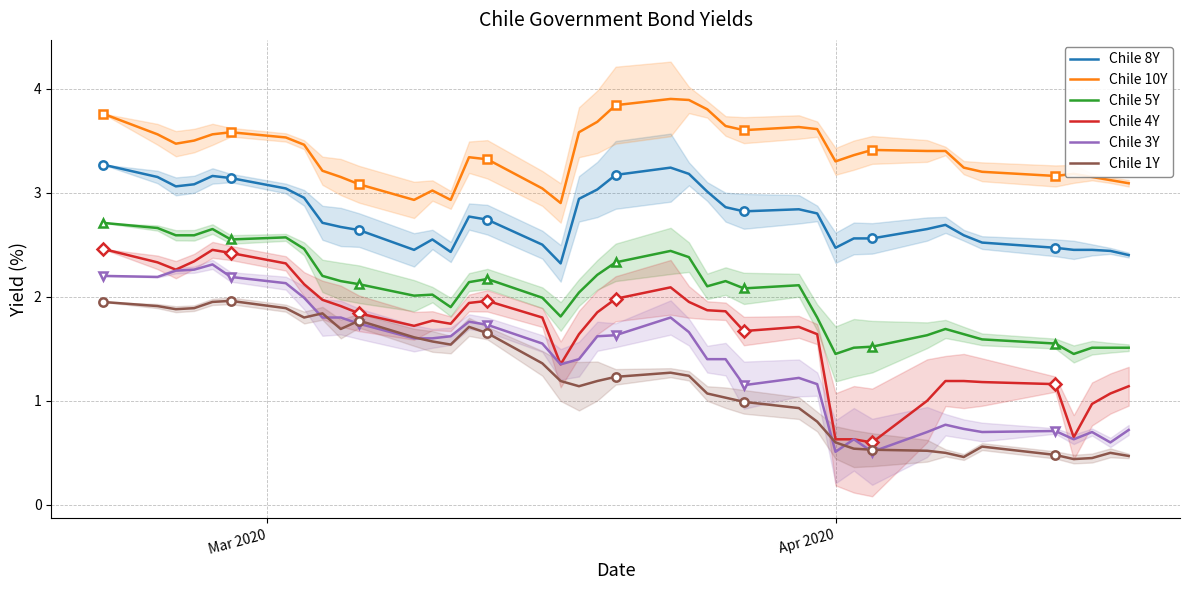

True or false: Chile 1Y and Chile 10Y intersect in this chart.

False